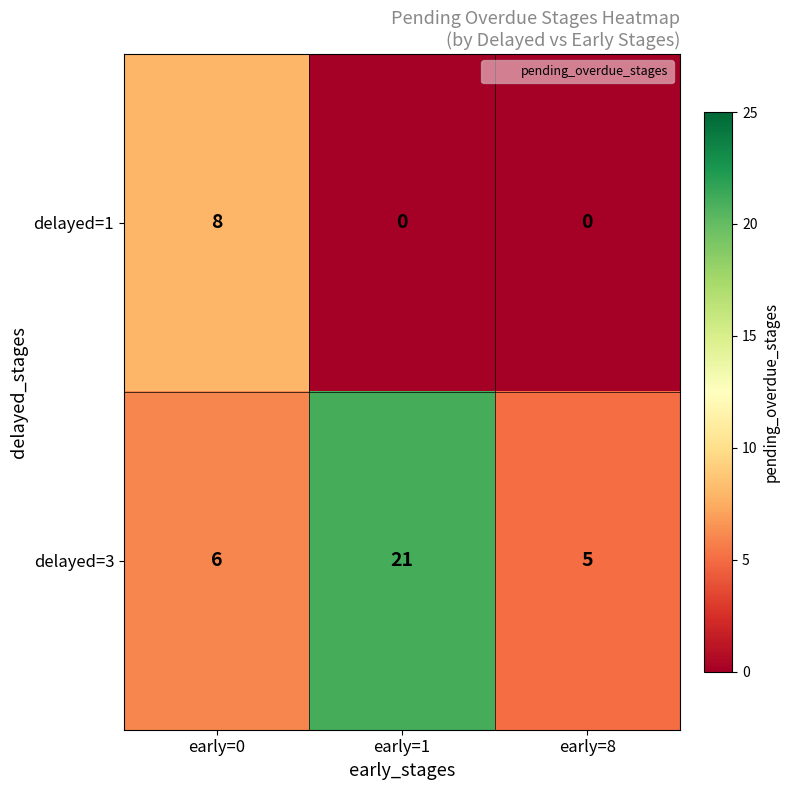

What is the average value of the delayed=1 series?

3